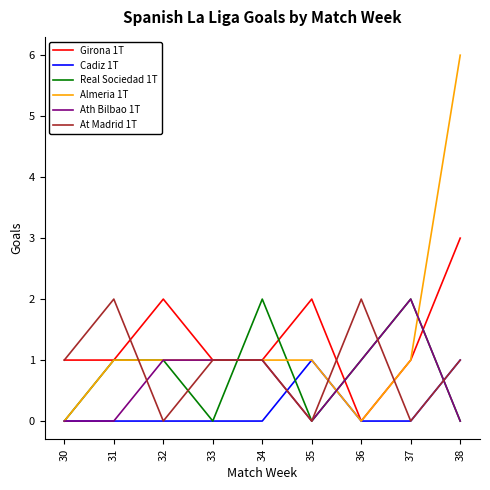

At which label does Girona 1T reach its minimum?

36